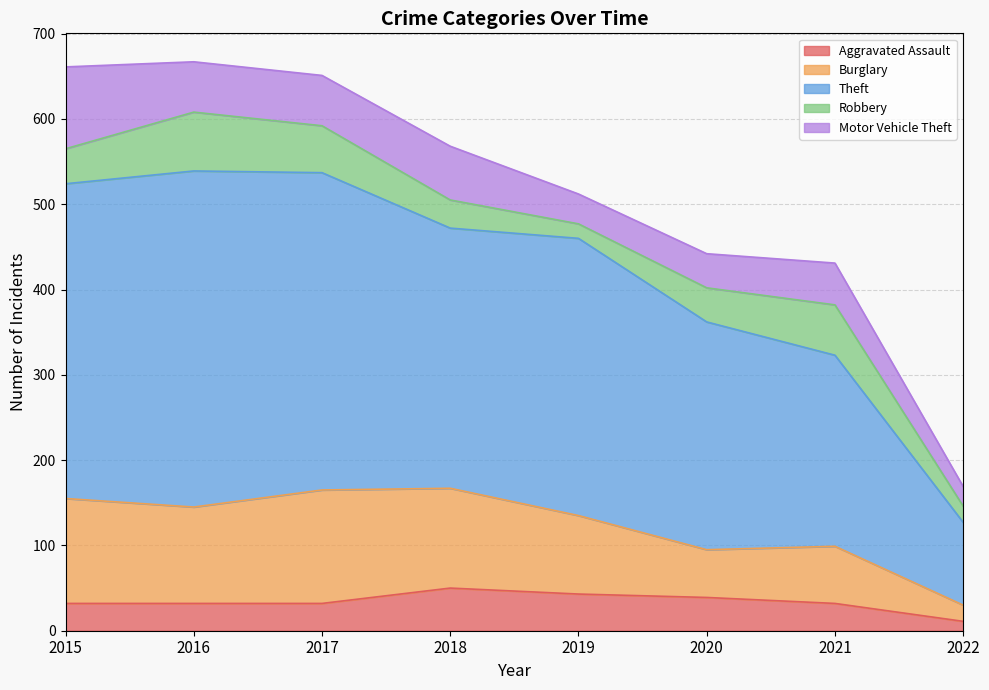

Reading left to right, what are all the values shown in this chart?

Aggravated Assault: 2015=32	2016=32	2017=32	2018=50	2019=43	2020=39	2021=32	2022=11
Burglary: 2015=123	2016=113	2017=133	2018=117	2019=92	2020=56	2021=67	2022=19
Theft: 2015=369	2016=394	2017=372	2018=305	2019=325	2020=267	2021=224	2022=97
Robbery: 2015=41	2016=69	2017=55	2018=33	2019=17	2020=40	2021=59	2022=19
Motor Vehicle Theft: 2015=96	2016=59	2017=59	2018=63	2019=35	2020=40	2021=49	2022=23